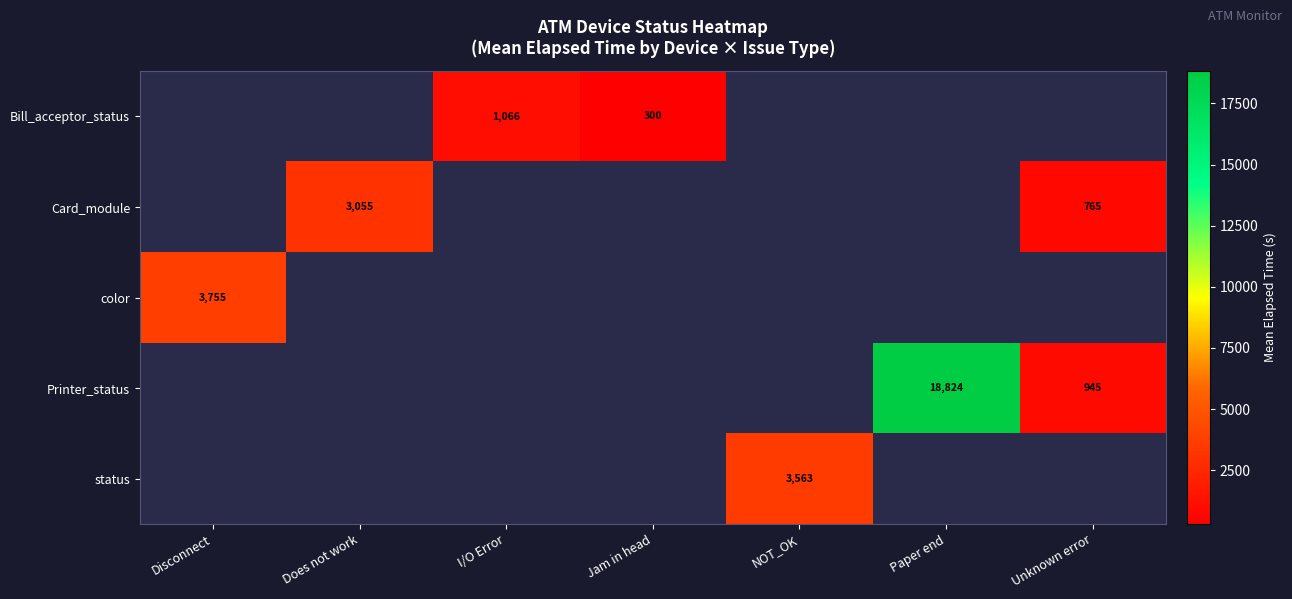

Which category has the highest value across all series?

Paper end